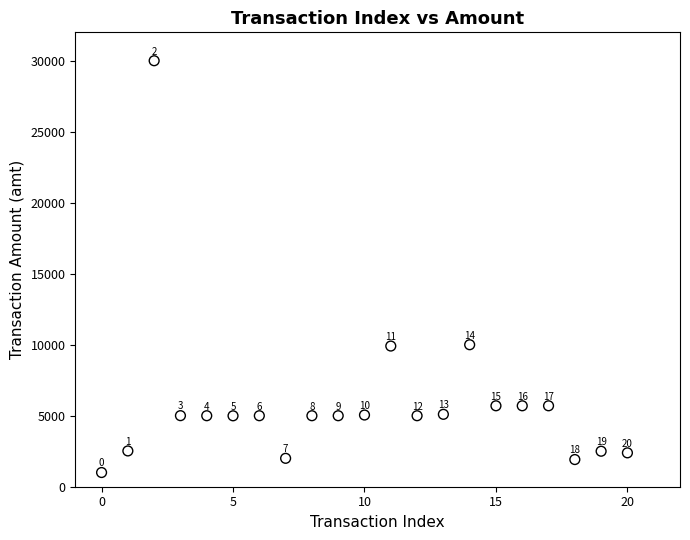

What is the range of Y values (max minus min)?

29000.0